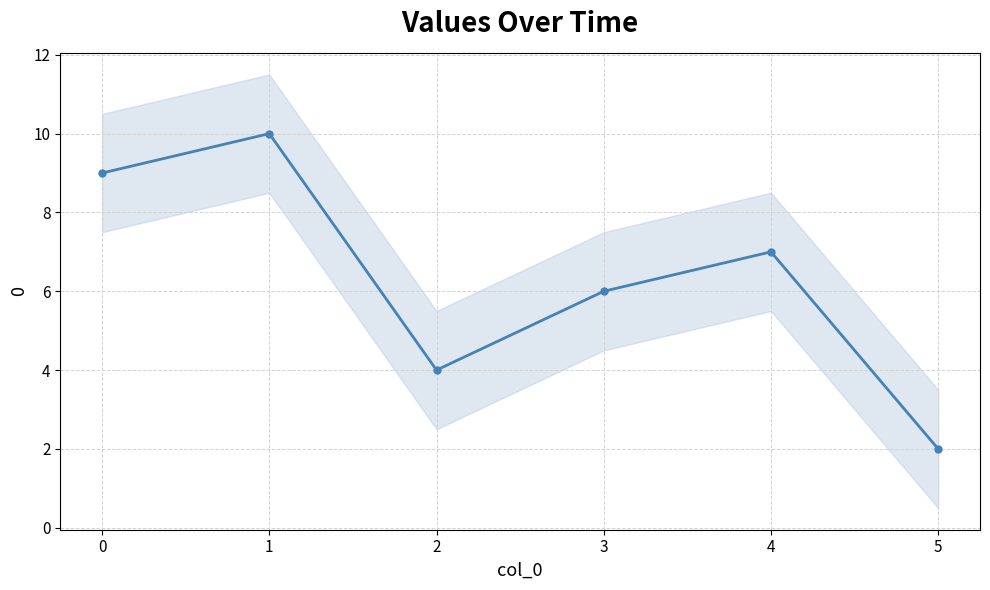

What is the change in value from 2 to 4?

+3